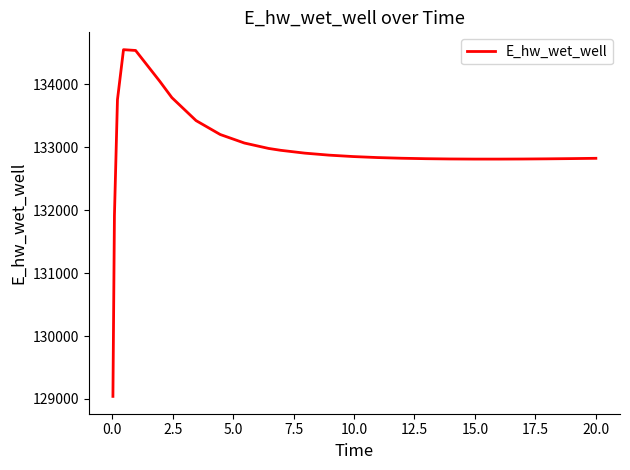

What is the smallest value displayed?

129040.9